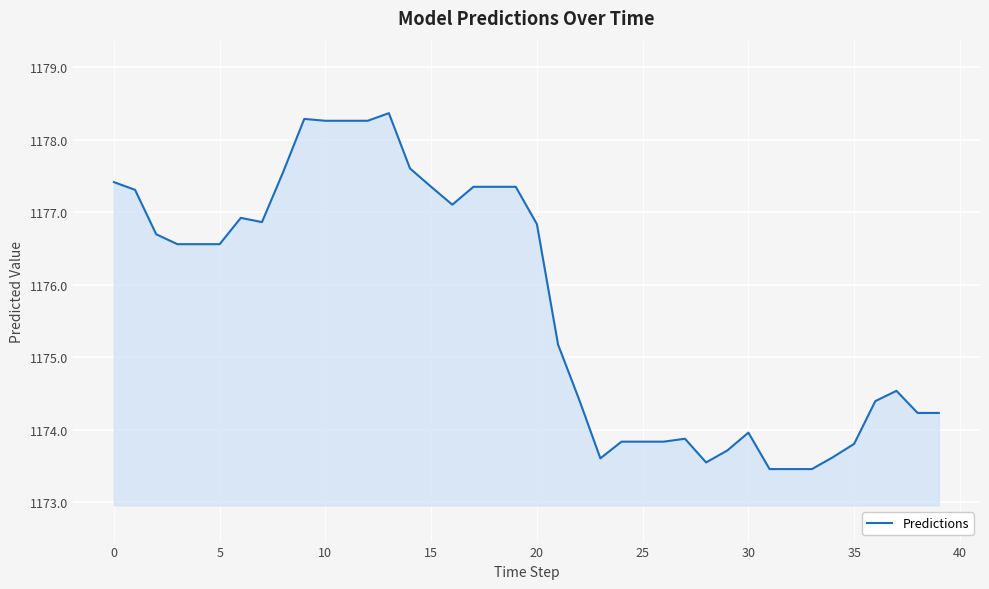

What is the smallest value displayed?

1173.5